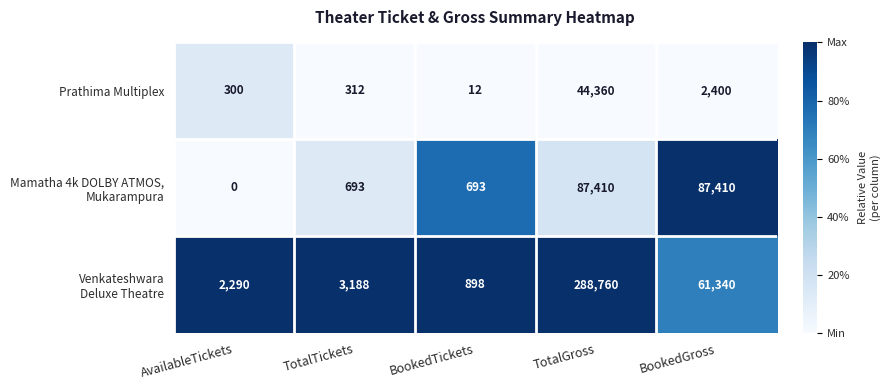

Rank the categories by Prathima Multiplex value from highest to lowest.

TotalGross, BookedGross, TotalTickets, AvailableTickets, BookedTickets